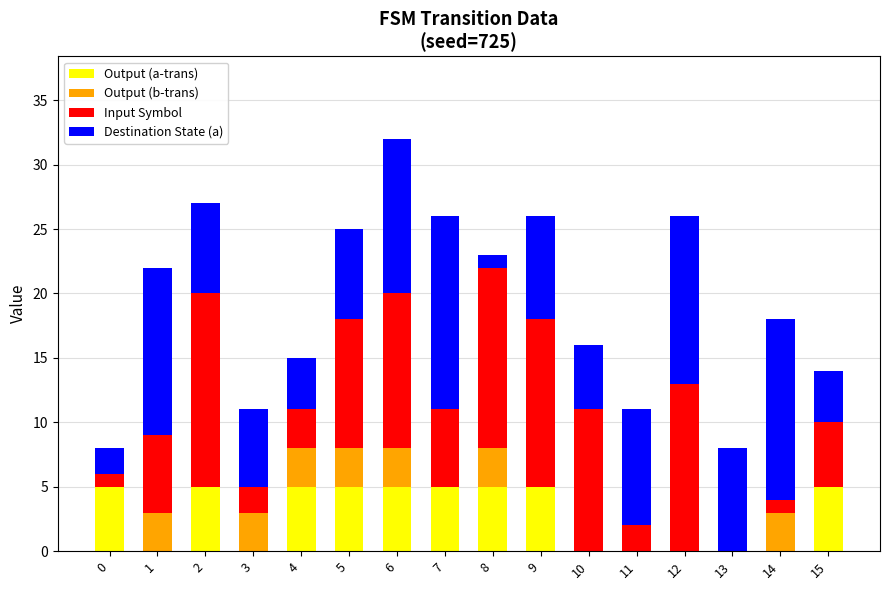

What is the maximum value for Output (a-trans)?

5